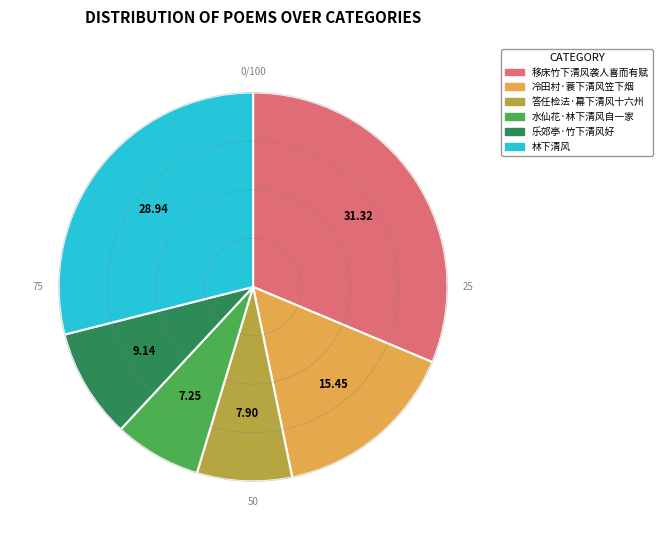

The 移床竹下清风袭人喜而有赋 slice represents 31% of the pie. True or false?

True